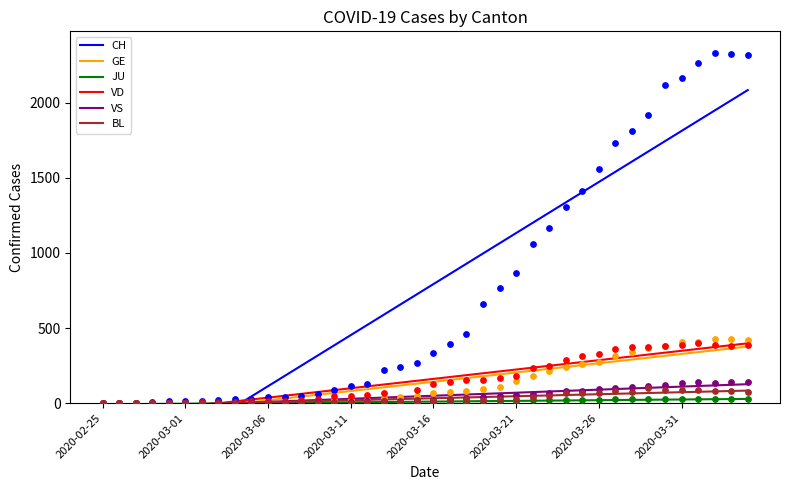

What are all the series names shown in the legend?

CH, GE, JU, VD, VS, BL